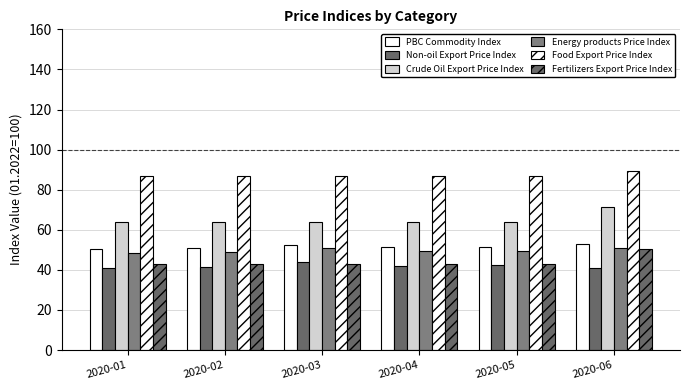

What is the sum of all Fertilizers Export Price Index values?

265.1